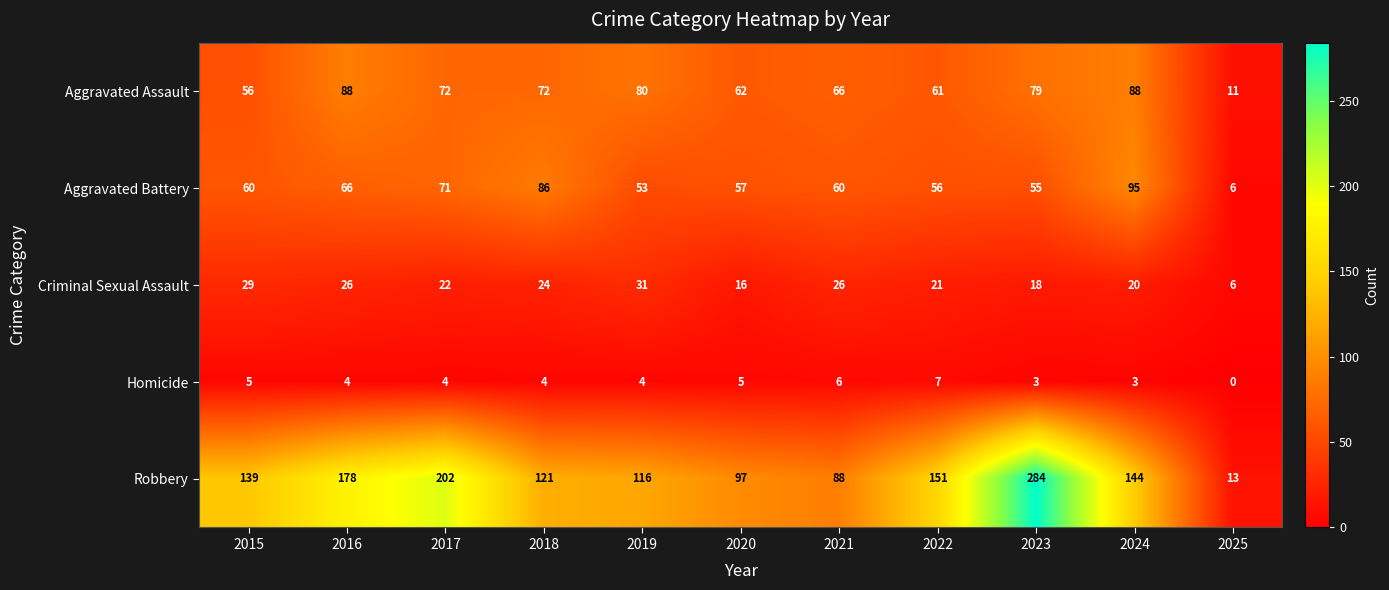

At which category is the sum across all series the highest?

2023